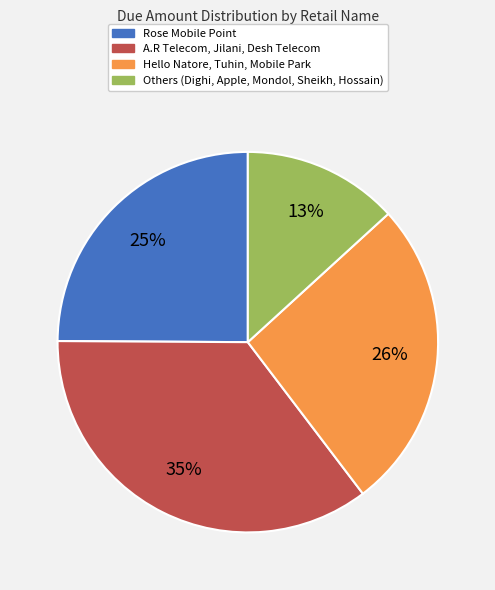

Does any single category account for the majority?

No